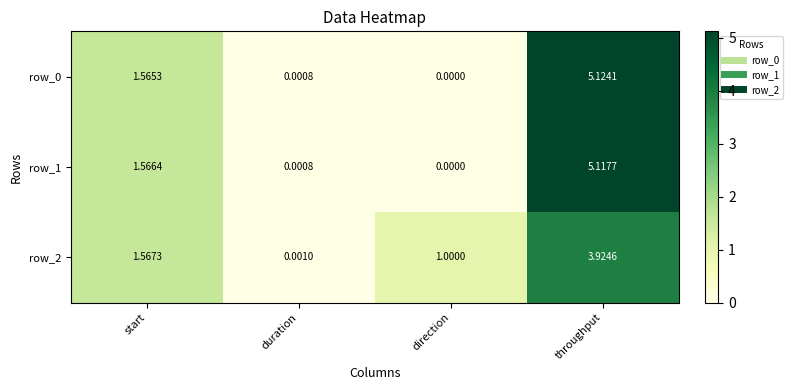

Is it true that row_1 equals 0.9 at start?

False